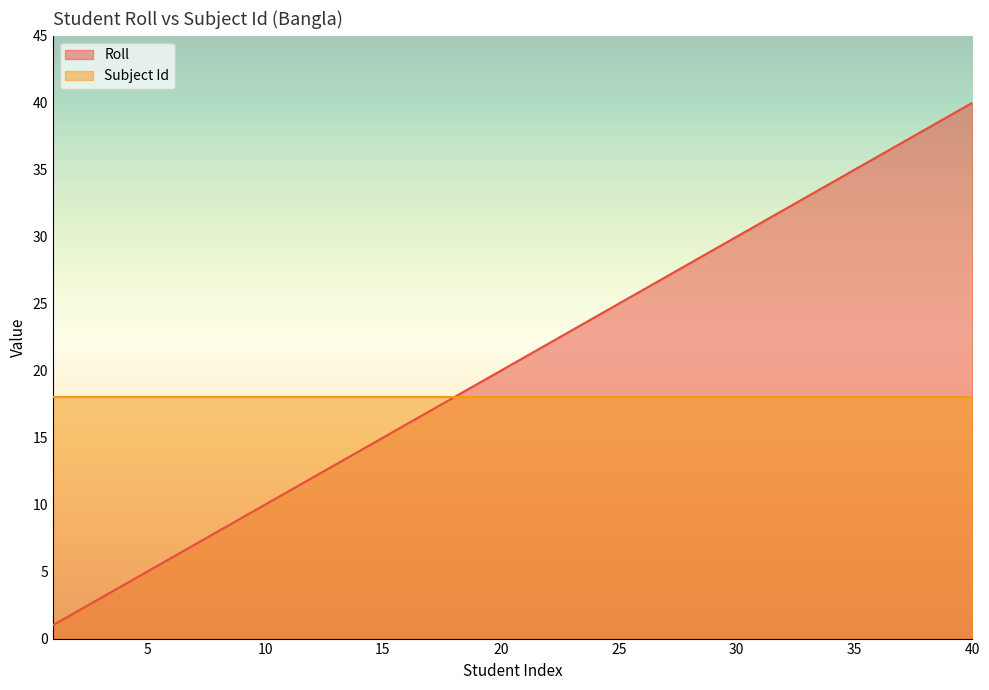

What is the average value?

20